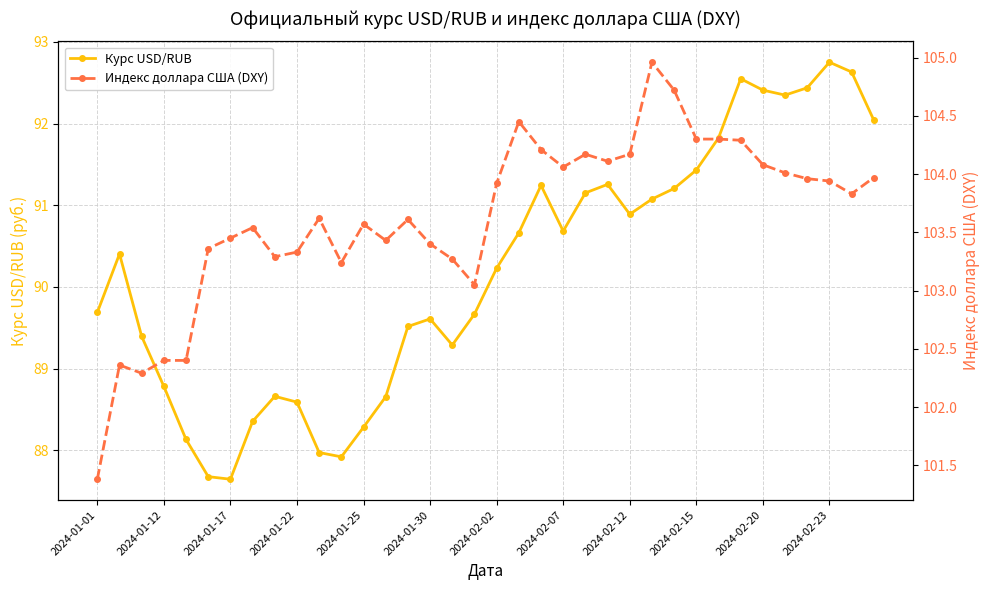

How many values in the Курс USD/RUB series are below 90?

17